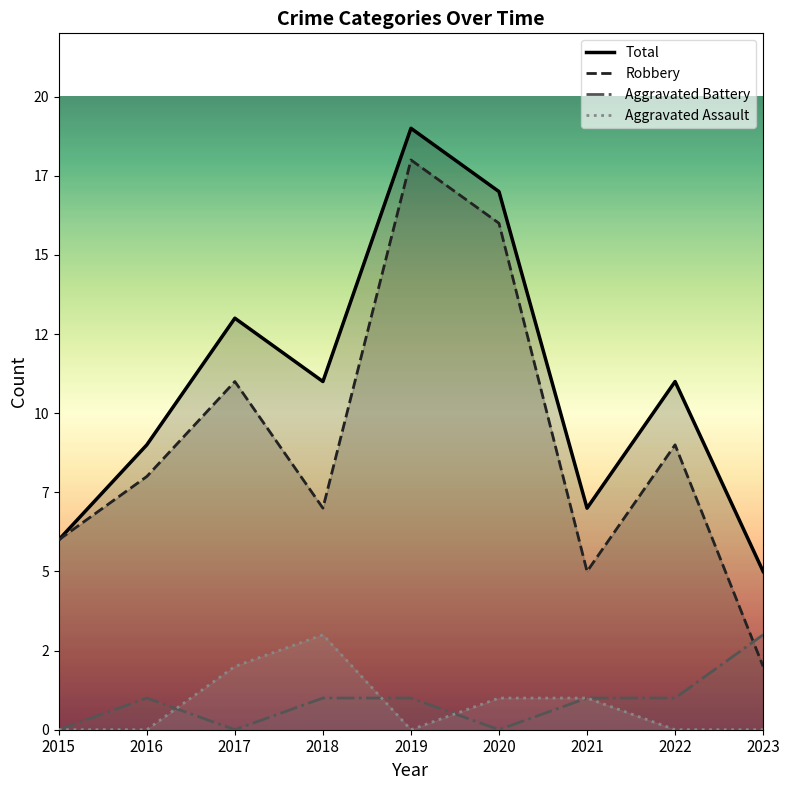

True or false: Total has a value of 17 at 2020.

True